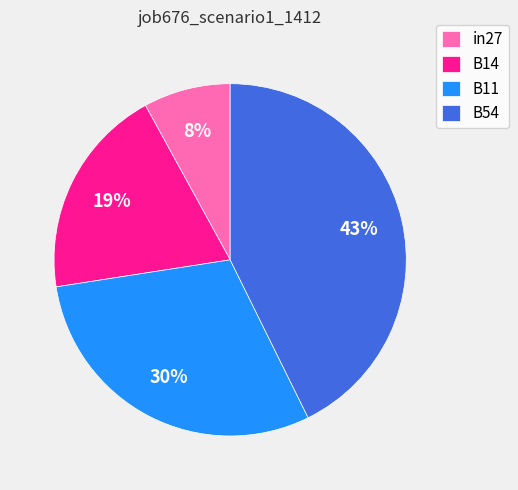

Which category has the biggest portion of the pie?

B54